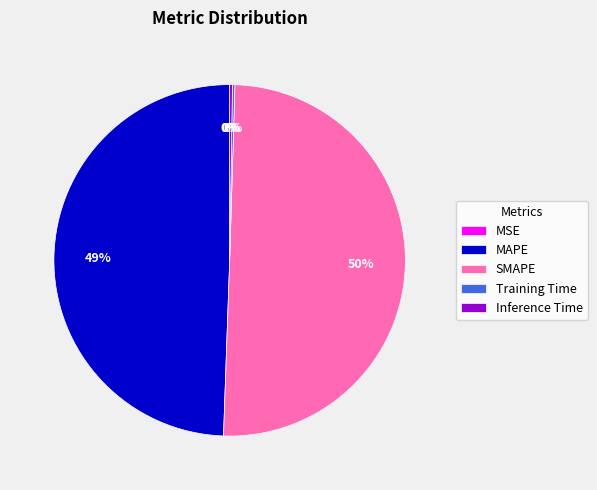

To the nearest percent, what is the average slice percentage?

20%